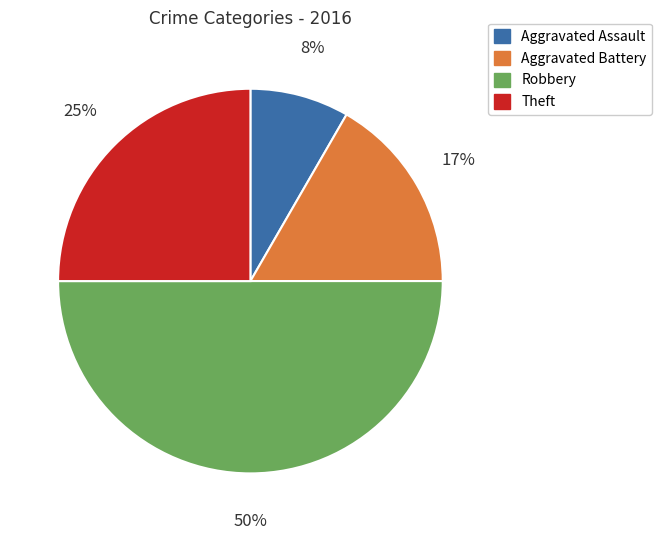

To the nearest percent, what is the difference between the Theft and Robbery slice percentages?

25%